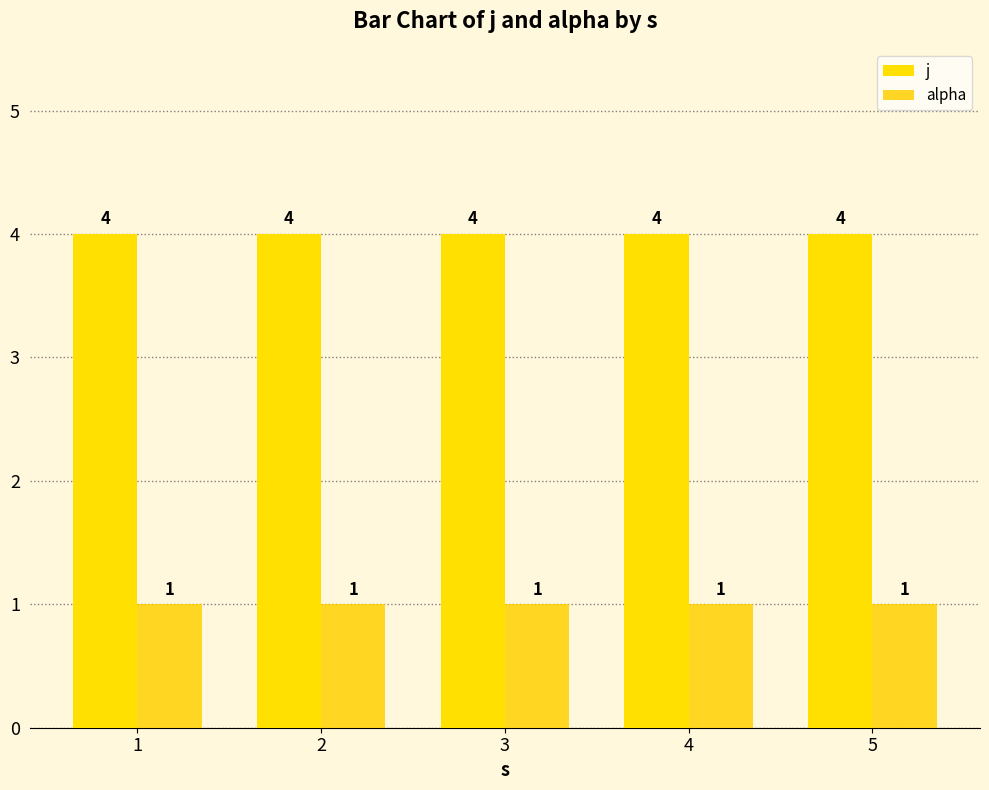

Is it true that alpha equals 1 at 5?

True